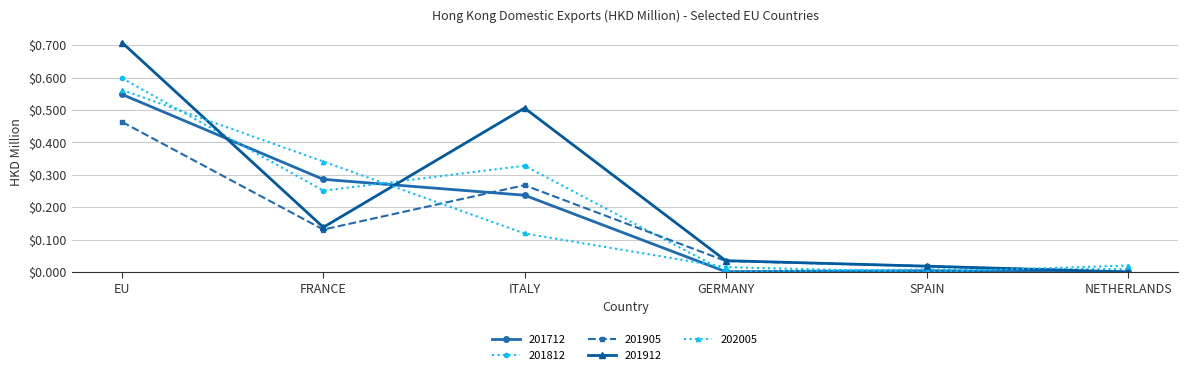

Rank the series at FRANCE from lowest to highest value.

201905, 201912, 201812, 201712, 202005